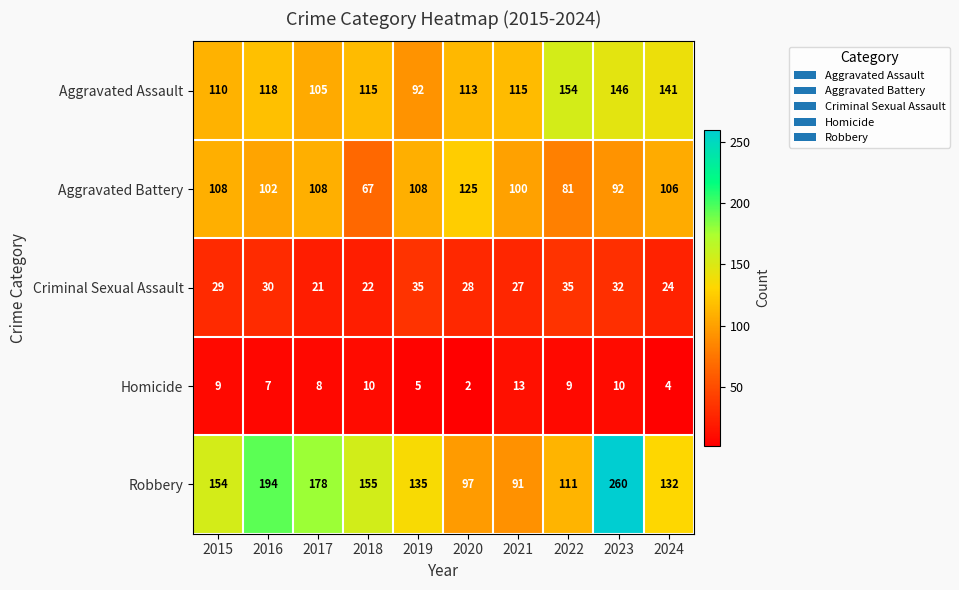

What is the spread (max minus min) of values at 2016?

187